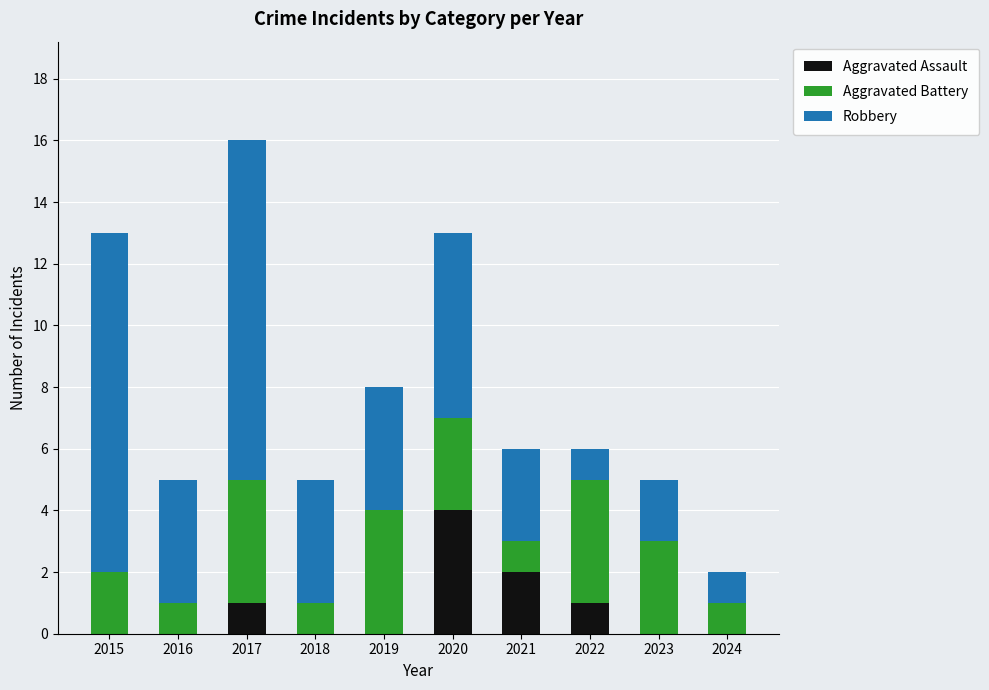

At which category is the sum across all series the highest?

2017